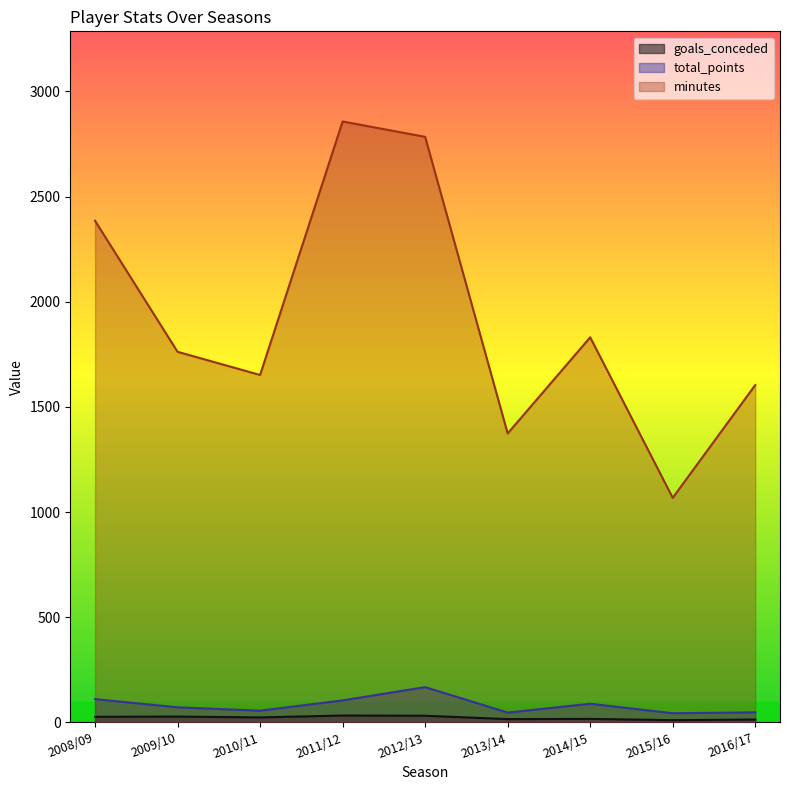

The total_points series shows 105 at 2011/12. True or false?

True